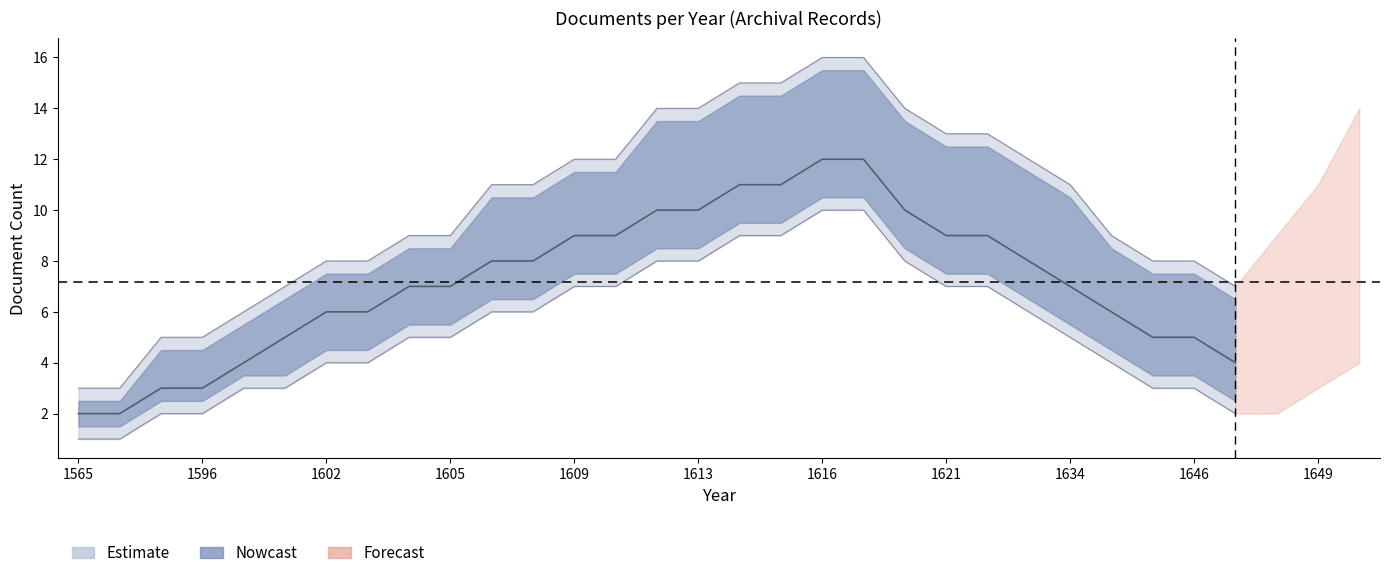

Reading right to left, transcribe all the data shown in this chart.

count_per_decade_lower: 1647=2	1646=3	1644=3	1639=4	1634=5	1630=6	1625=7	1621=7	1620=8	1617=10	1616=10	1615=9	1614=9	1613=8	1611=8	1610=7	1609=7	1608=6	1607=6	1605=5	1604=5	1603=4	1602=4	1601=3	1599=3	1596=2	1595=2	1581=1	1565=1
count_per_decade_mid: 1647=4	1646=5	1644=5	1639=6	1634=7	1630=8	1625=9	1621=9	1620=10	1617=12	1616=12	1615=11	1614=11	1613=10	1611=10	1610=9	1609=9	1608=8	1607=8	1605=7	1604=7	1603=6	1602=6	1601=5	1599=4	1596=3	1595=3	1581=2	1565=2
count_per_decade_upper: 1647=7	1646=8	1644=8	1639=9	1634=11	1630=12	1625=13	1621=13	1620=14	1617=16	1616=16	1615=15	1614=15	1613=14	1611=14	1610=12	1609=12	1608=11	1607=11	1605=9	1604=9	1603=8	1602=8	1601=7	1599=6	1596=5	1595=5	1581=3	1565=3